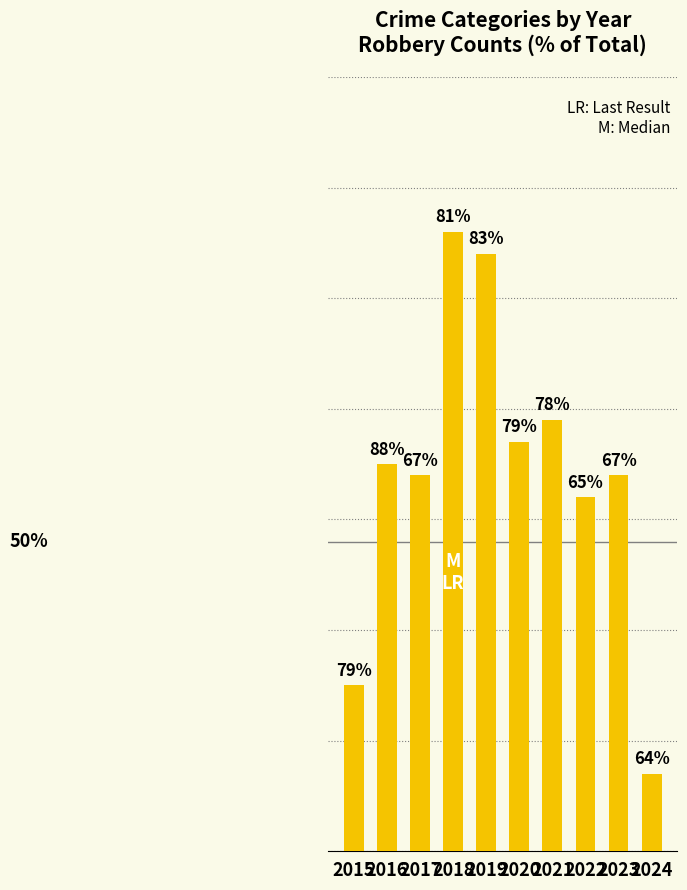

What is the minimum value shown in the chart?

7